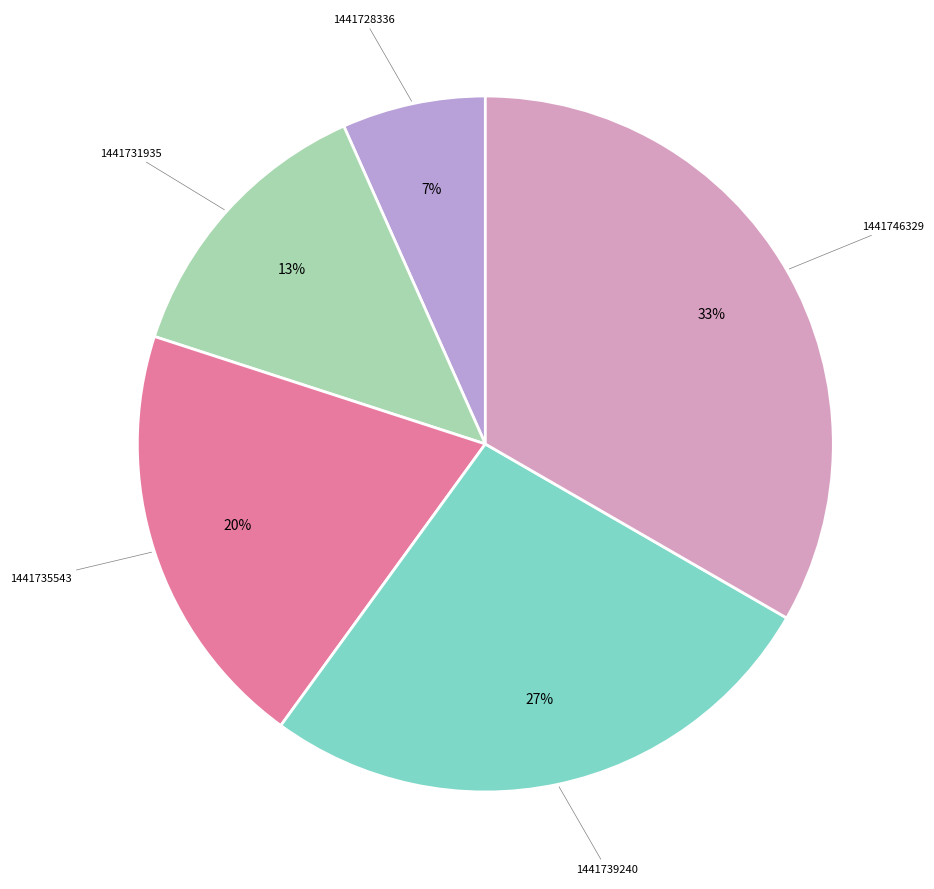

Count the number of slices in the pie.

5